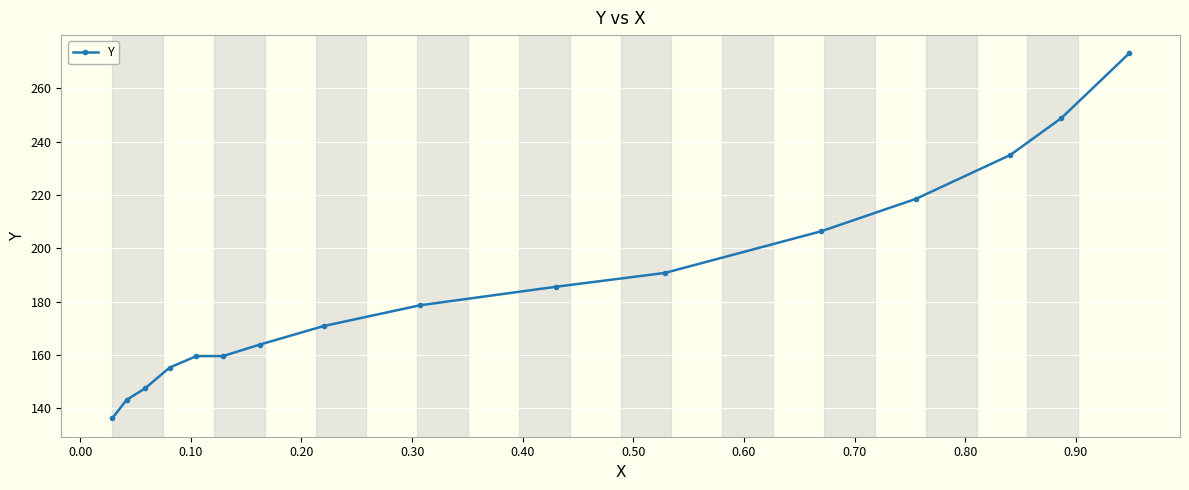

True or false: the data has more than 2 interior local peaks.

False